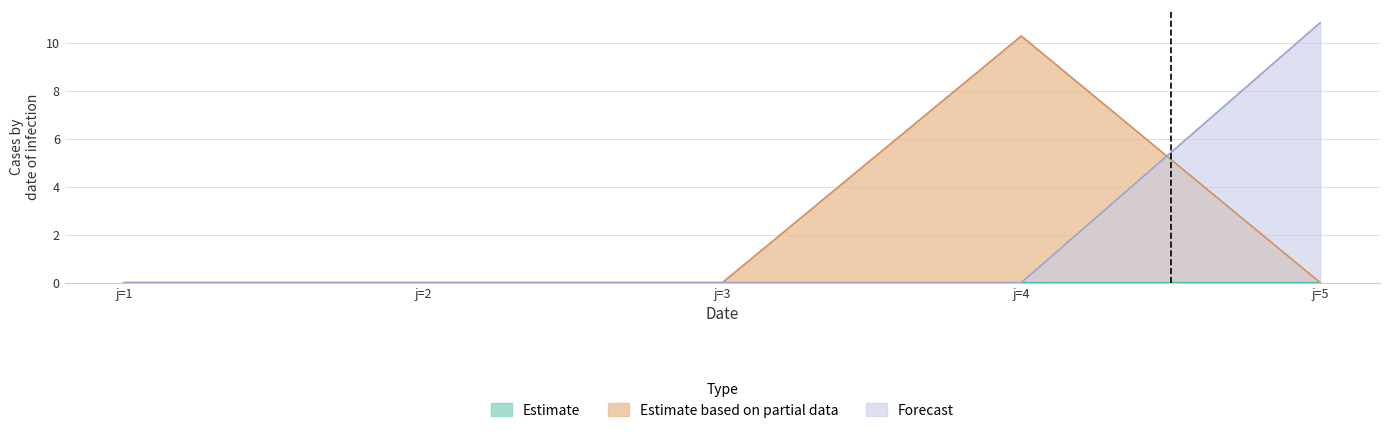

True or false: Estimate based on partial data and Forecast intersect in this chart.

True